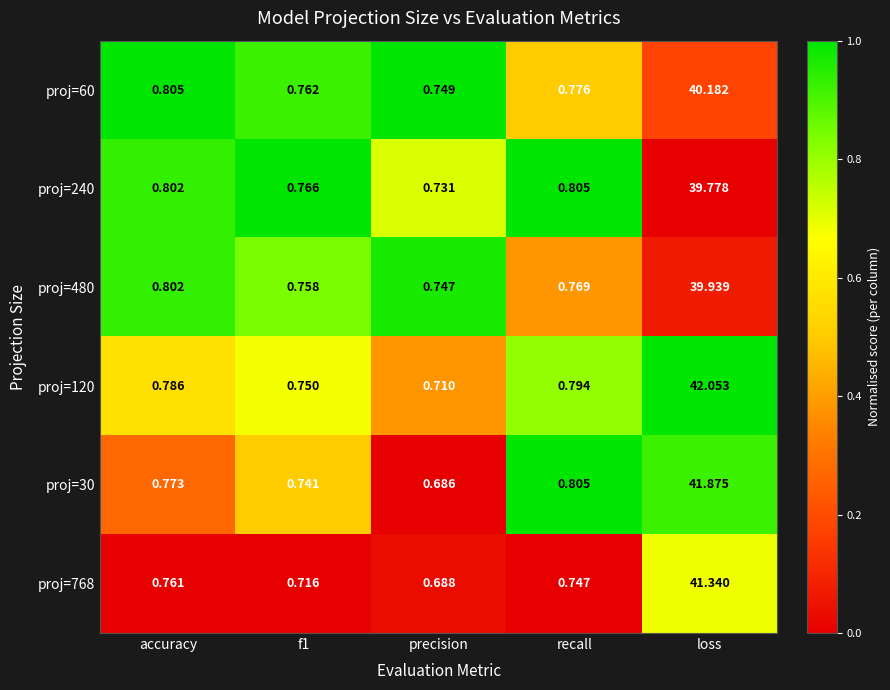

Which category has the lowest value across all series?

precision